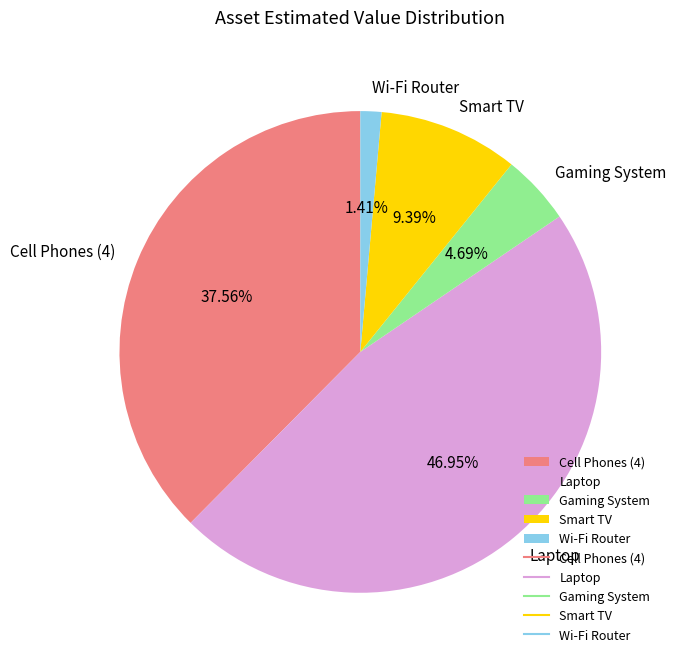

Rank the categories by value from highest to lowest.

Laptop, Cell Phones (4), Smart TV, Gaming System, Wi-Fi Router